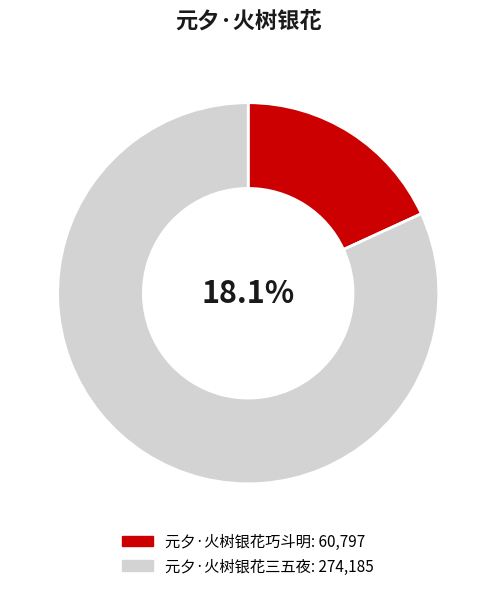

Count the number of slices in the pie.

2